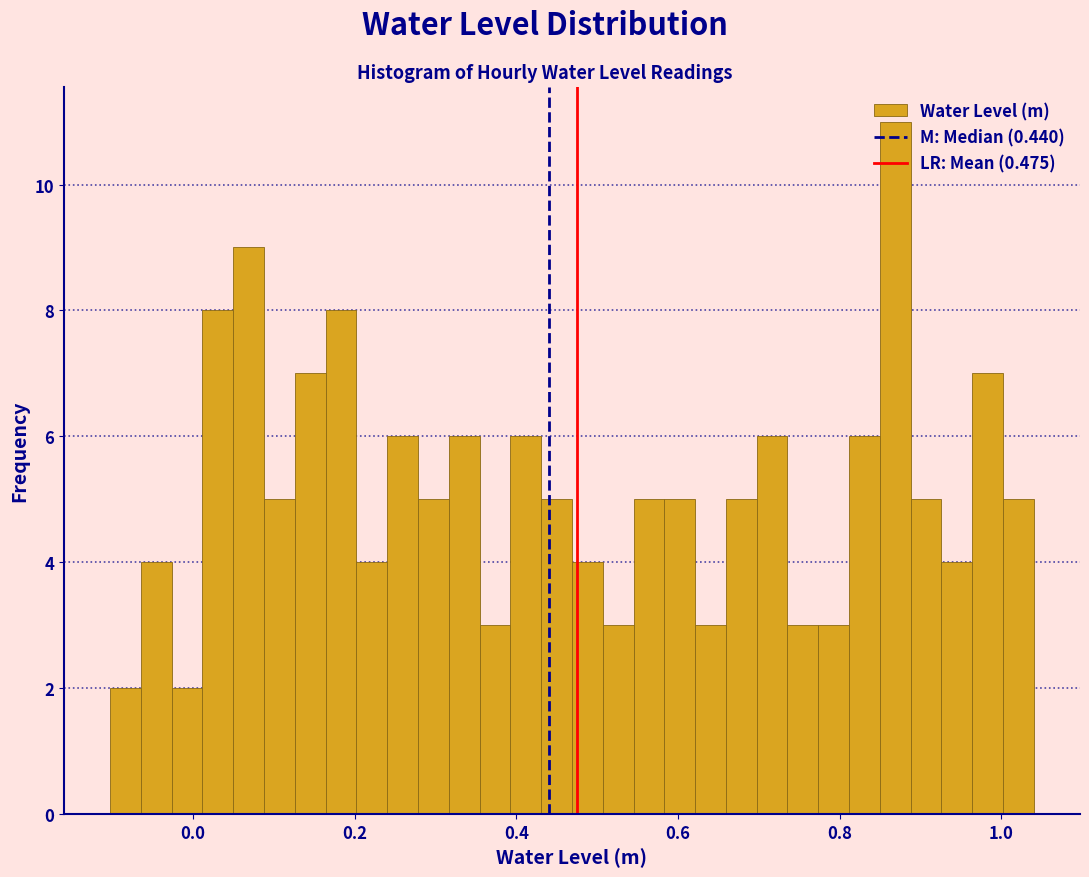

Around what value on the x-axis is the tallest bar? Give the approximate position of its centre, as read against the axis.

0.86